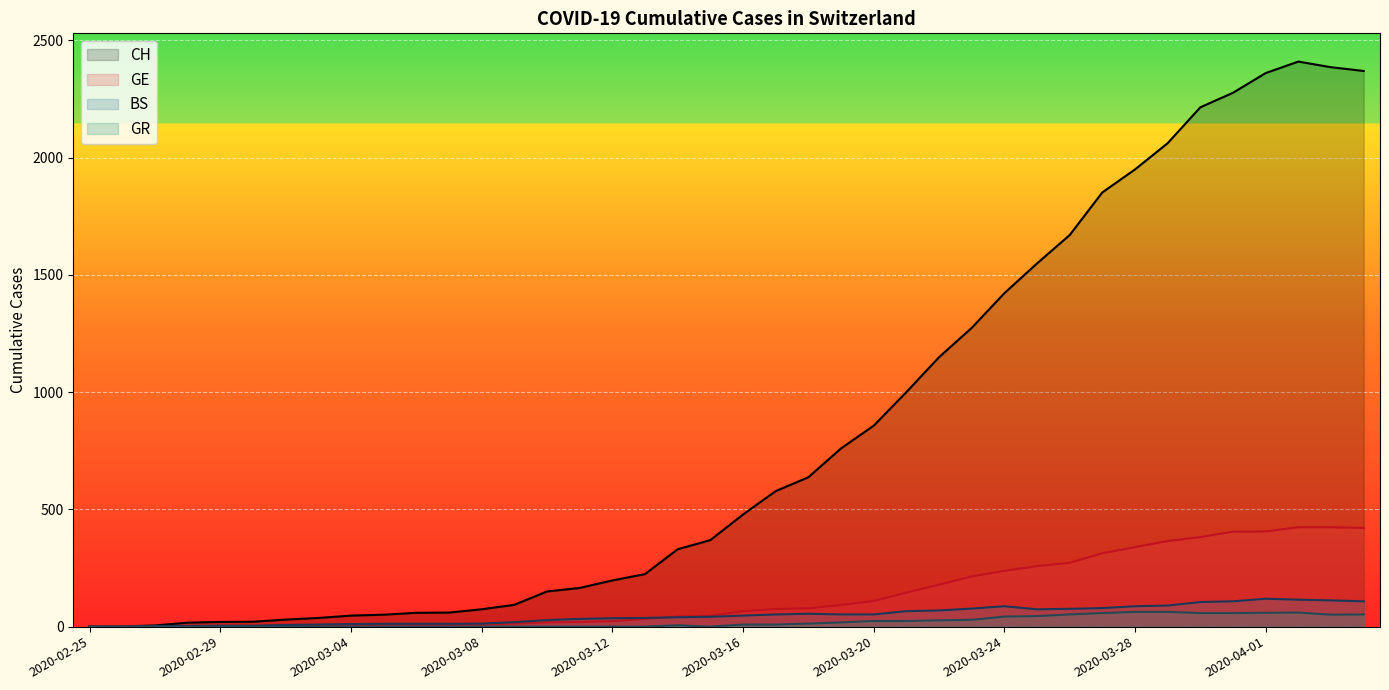

What position from the left is 2020-04-02?

38